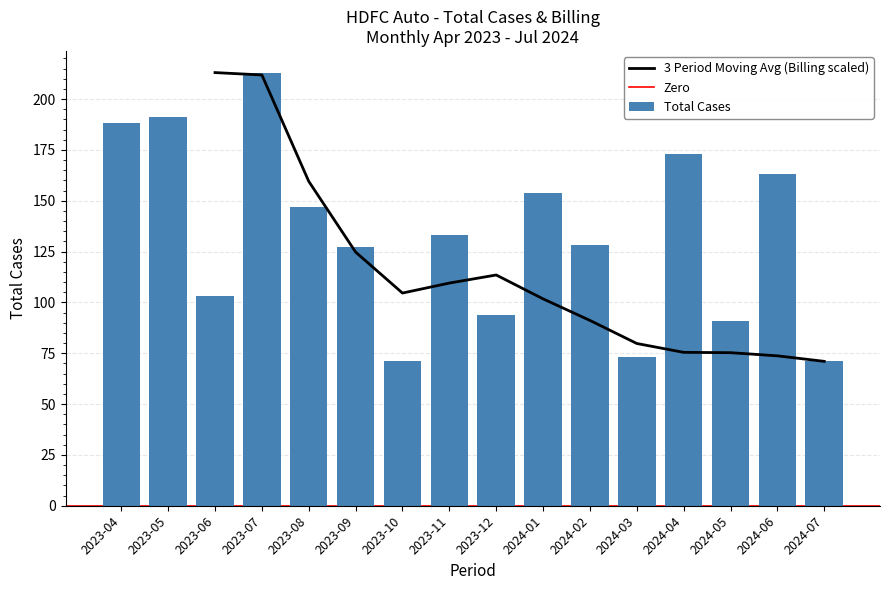

Between 2024-03 and 2023-09, which is larger?

2023-09